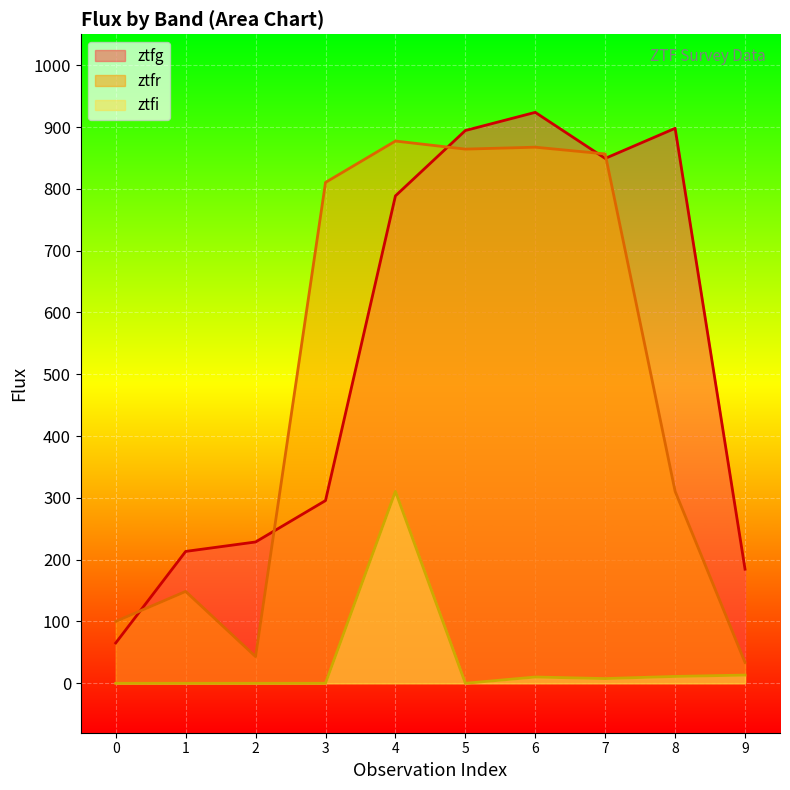

How many lines are shown in the chart?

3